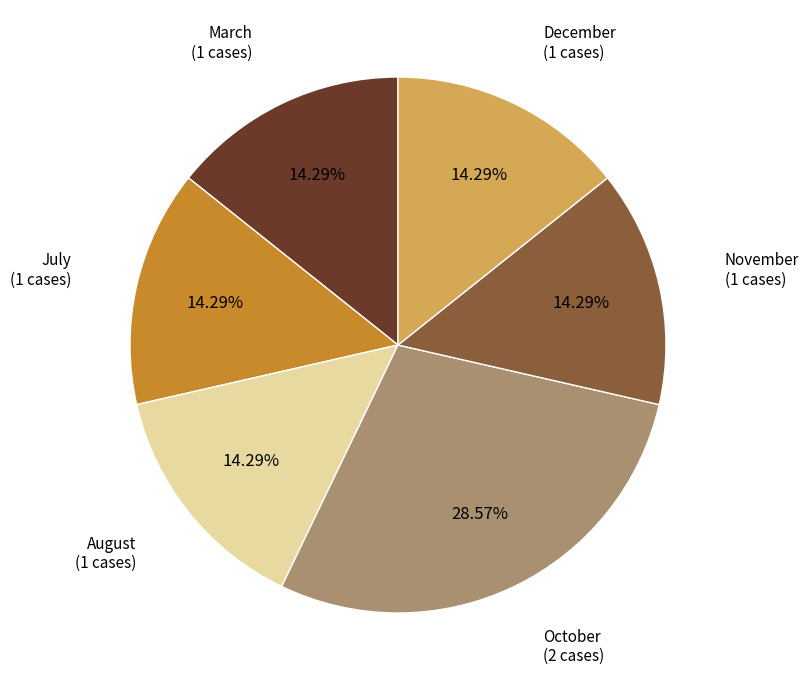

Is there any slice that represents more than half of the pie?

No